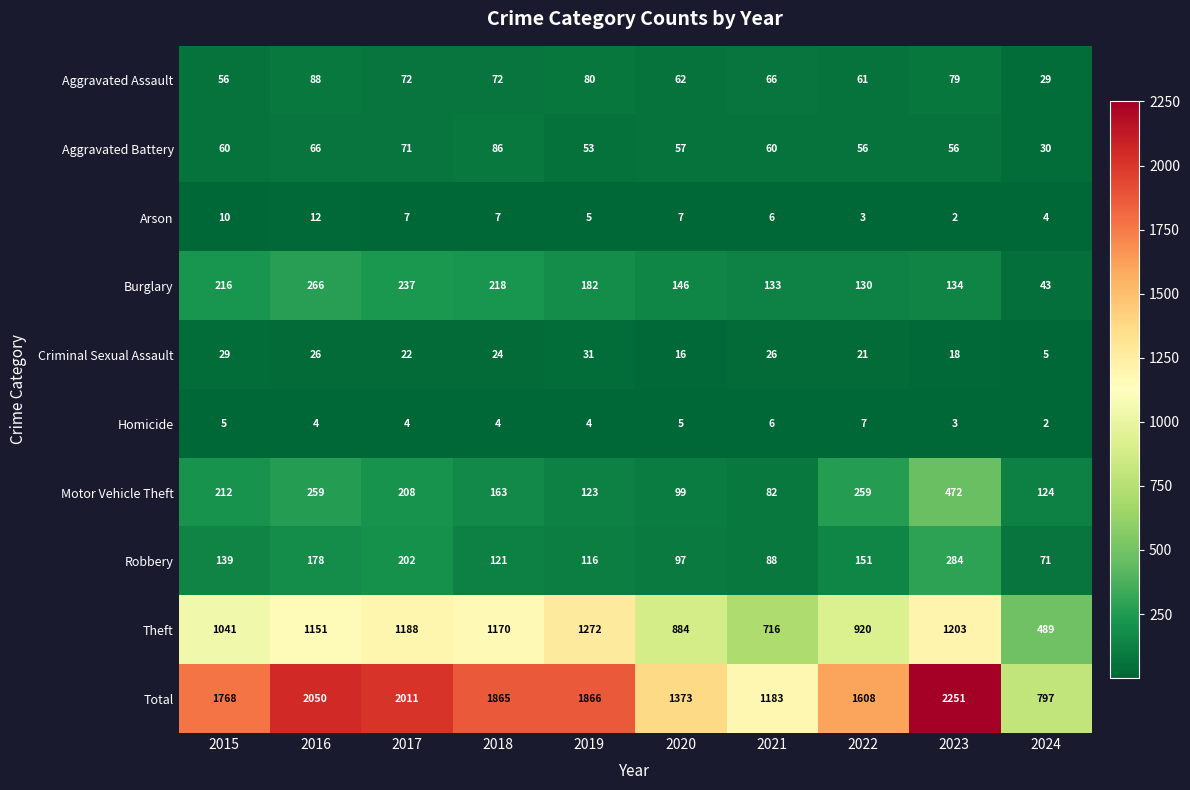

The value of Burglary at 2022 is 130. True or false?

True